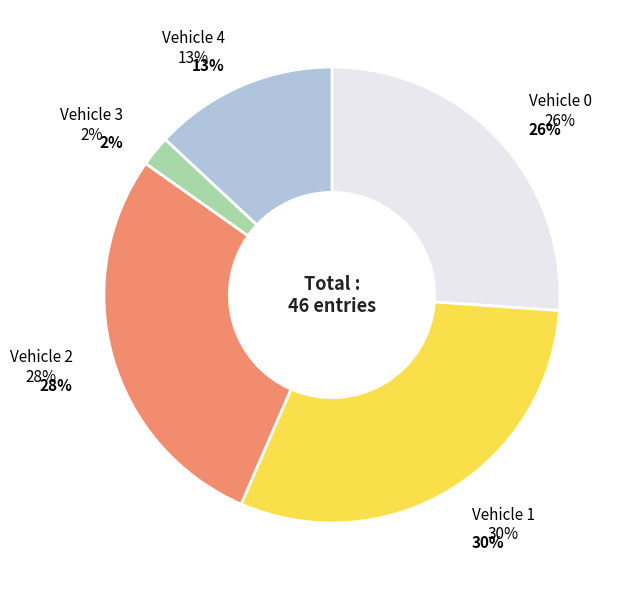

Which slice is the largest?

Vehicle 1